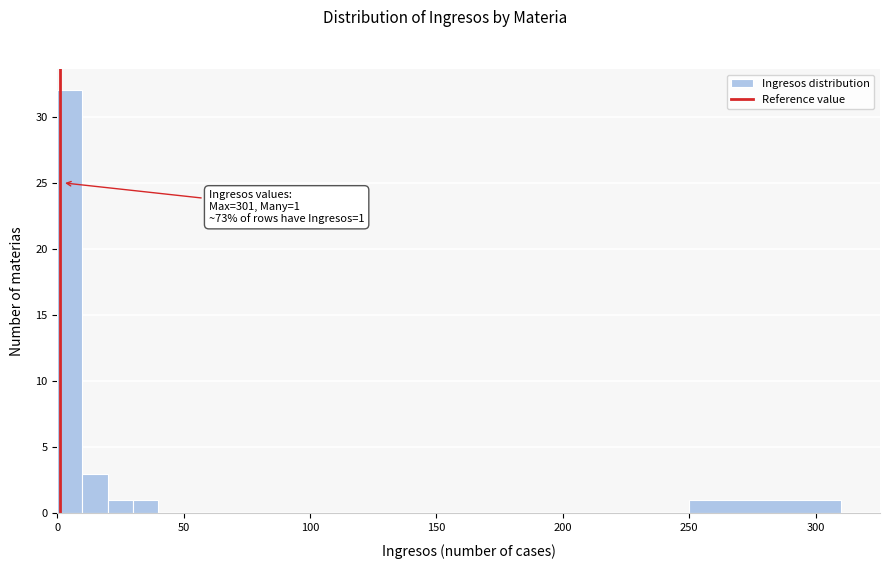

Read against the x-axis, roughly where is the centre of the tallest bar?

5